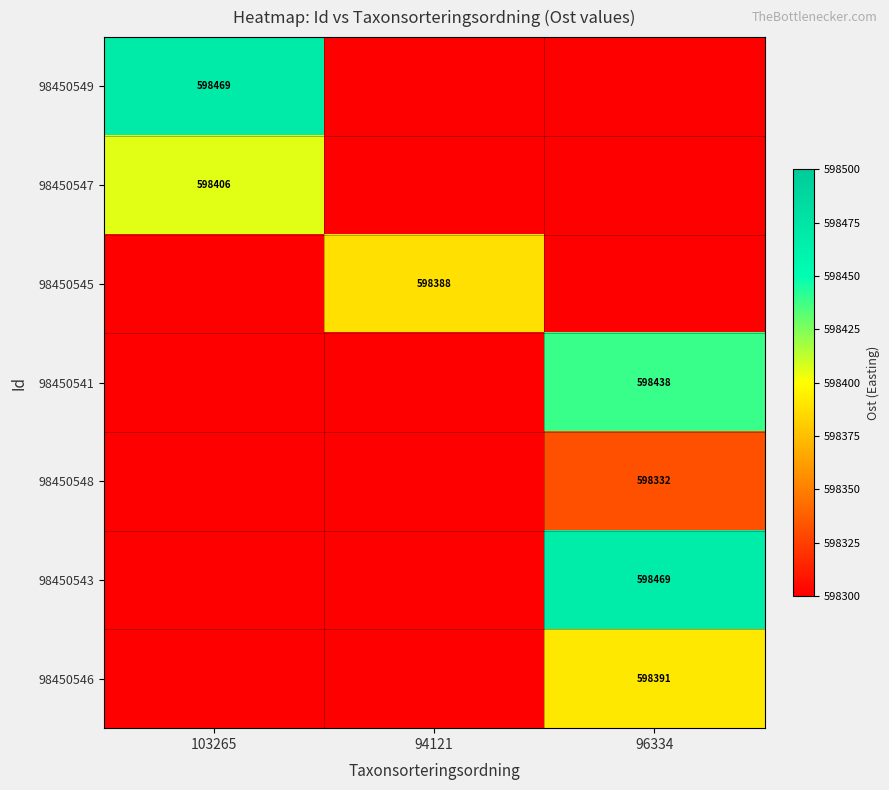

How many distinct data groups are displayed?

7